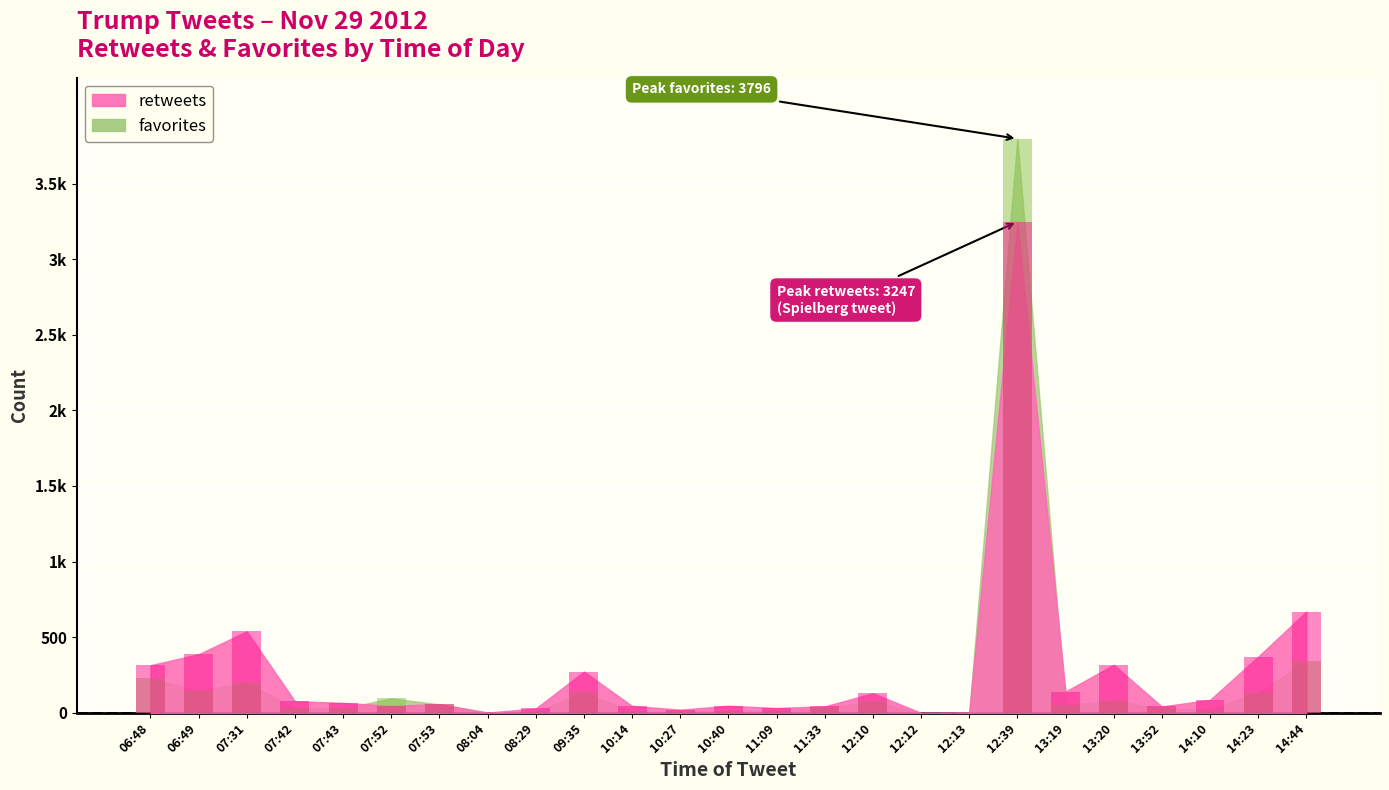

What is the difference between the highest and lowest values at 10:27?

11